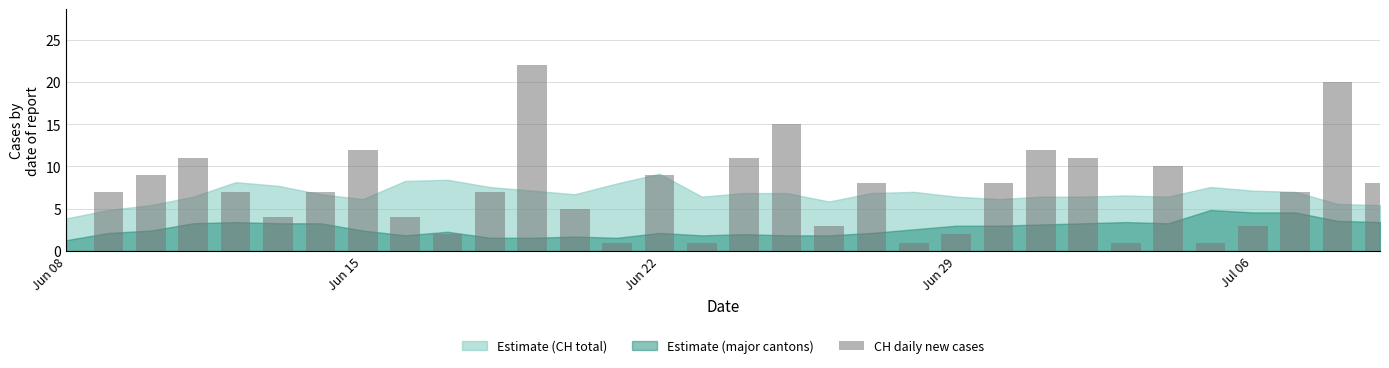

Reading right to left, list all the values displayed in this chart.

8	20	7	3	1	10	1	11	12	8	2	1	8	3	15	11	1	9	1	5	22	7	2	4	12	7	4	7	11	9	7	0